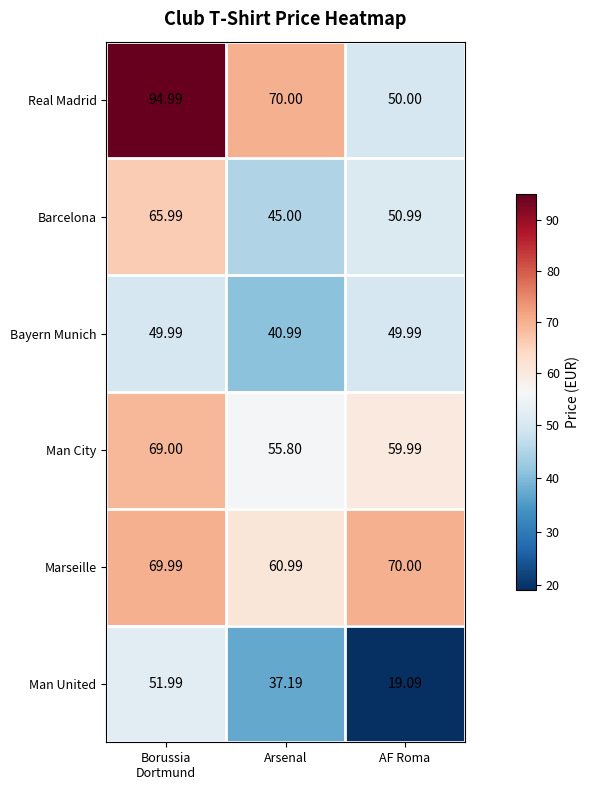

Is the value of Bayern Munich at Arsenal greater than the value of Barcelona at Arsenal?

No